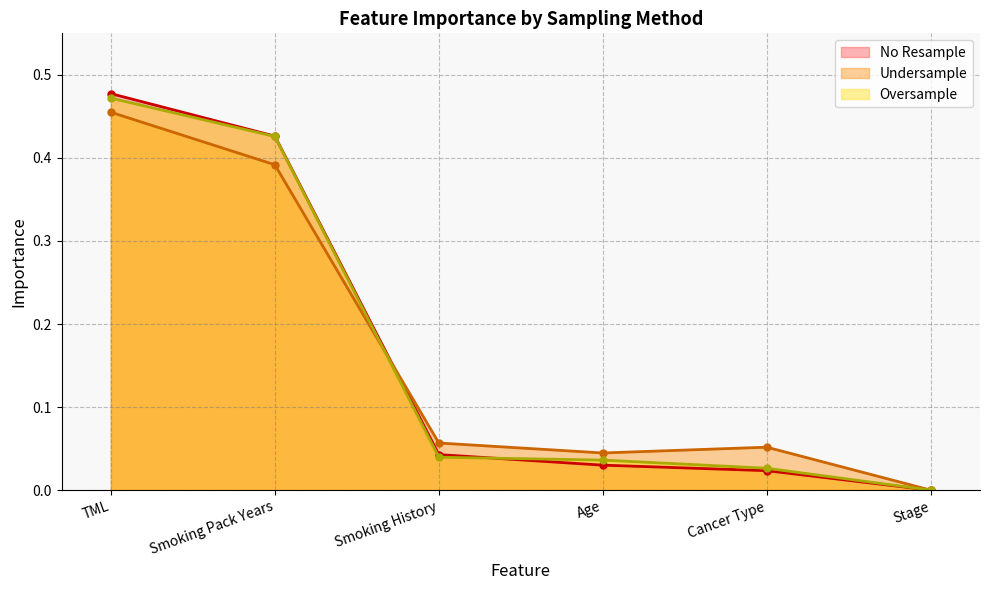

Between TML and Cancer Type, which series saw the biggest shift?

No Resample